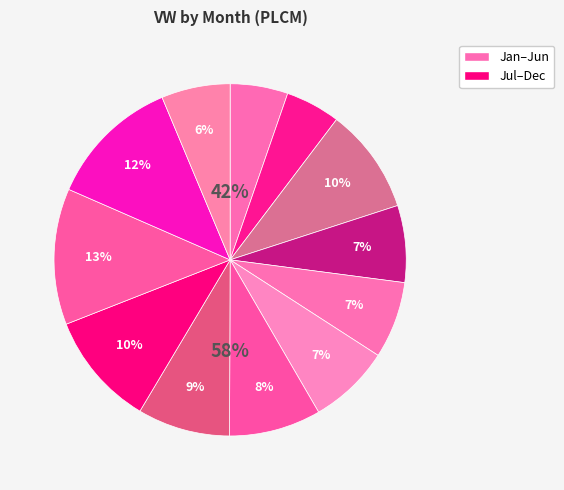

Is there any slice that represents more than half of the pie?

No